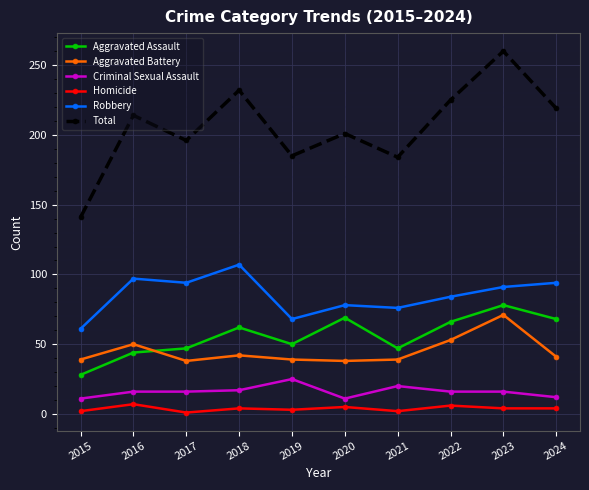

What are all the series names shown in the legend?

Aggravated Assault, Aggravated Battery, Criminal Sexual Assault, Homicide, Robbery, Total